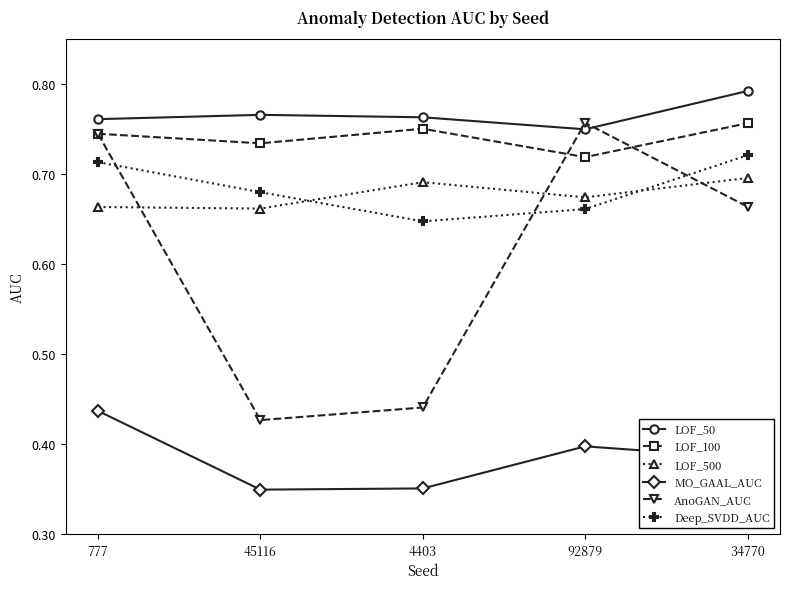

True or false: LOF_100 has more than 0 points higher than both neighbors.

True